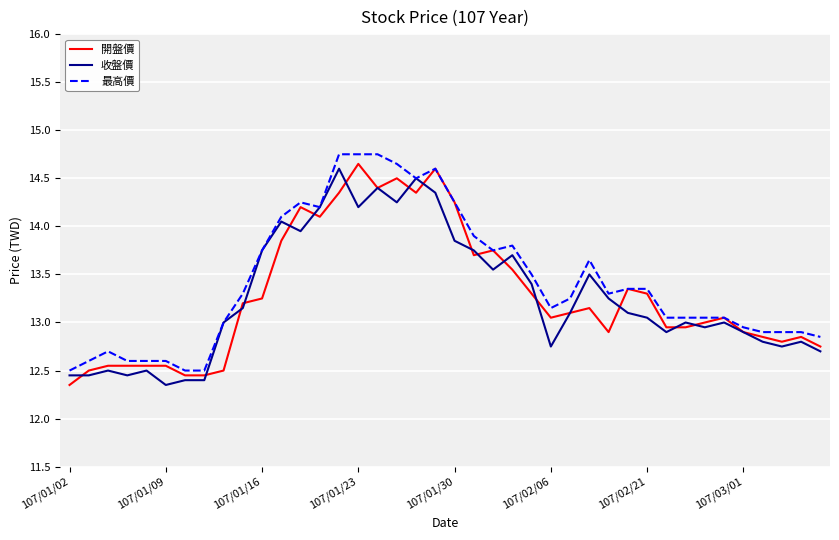

What is the minimum value for 最高價?

12.5